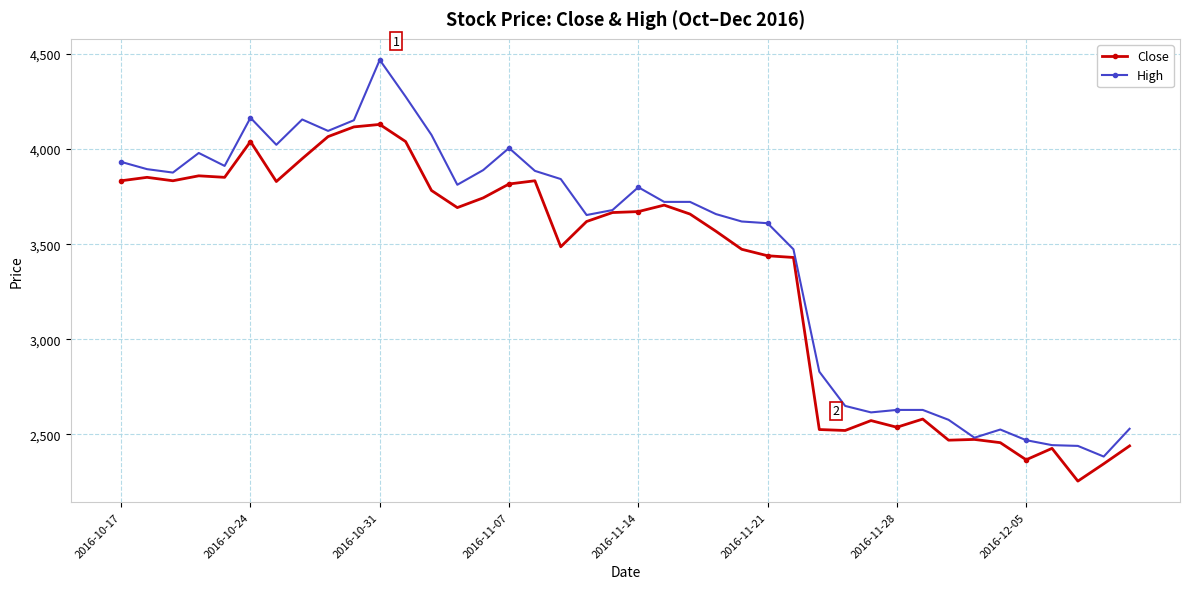

Rank the series by their average value, from lowest to highest.

Close, High